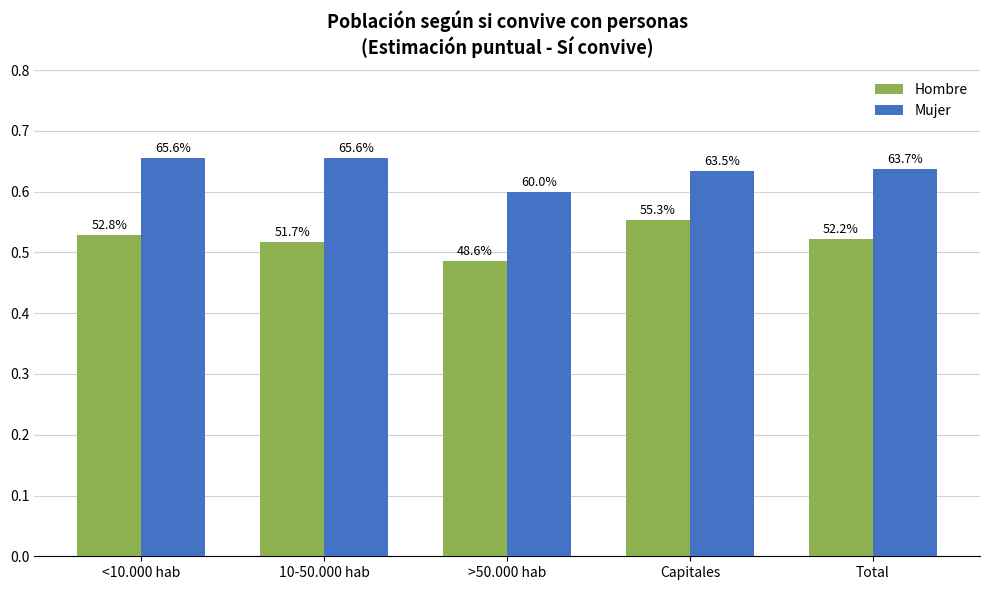

What position from the right is Capitales?

2